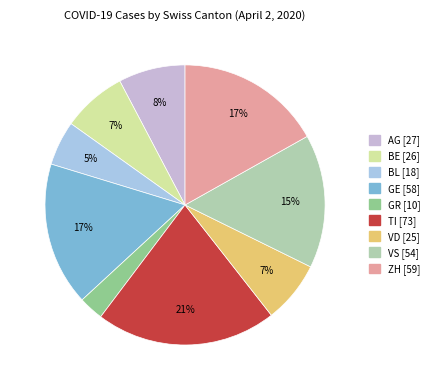

To the nearest percent, what is the difference between the largest and smallest slice percentages?

18%